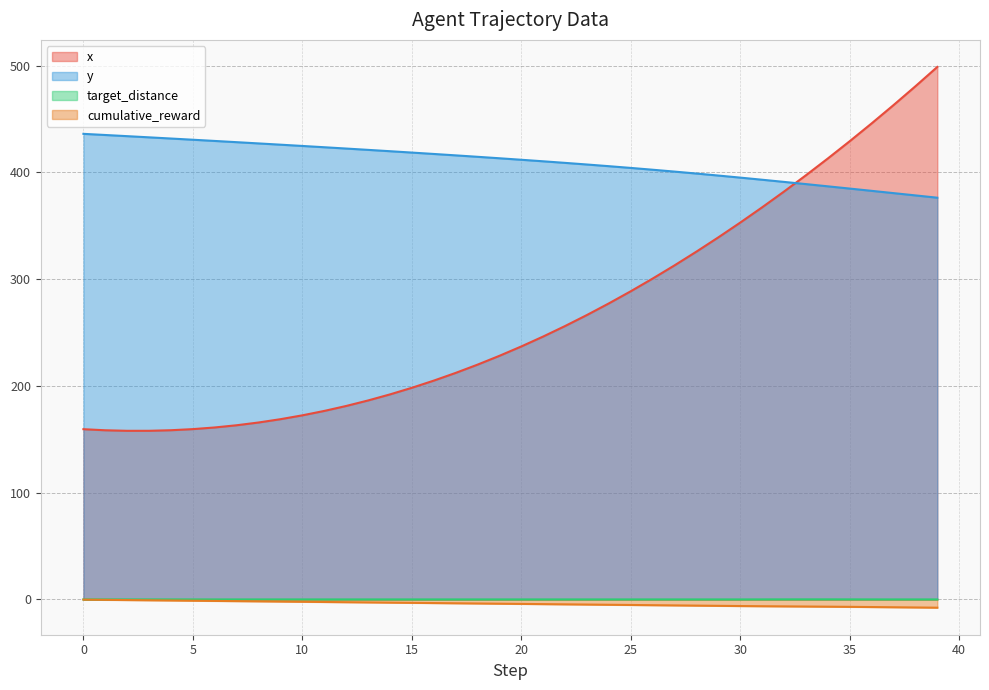

Count the number of data series in this chart.

4